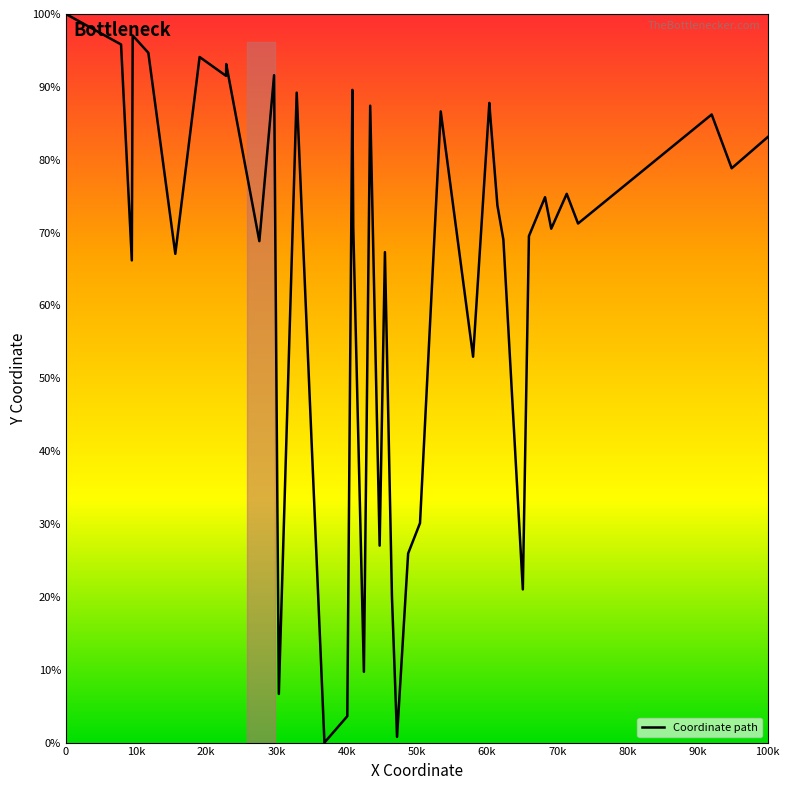

How many interior local peaks (higher than both neighbors) does the data have?

13